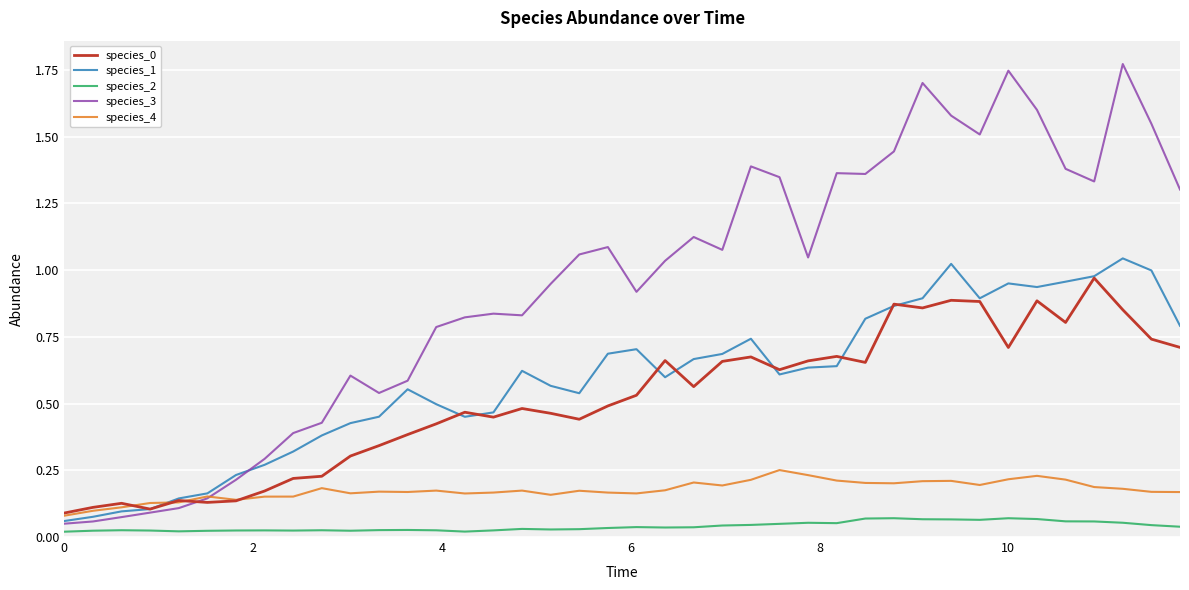

Which series has the largest range (max minus min)?

species_3